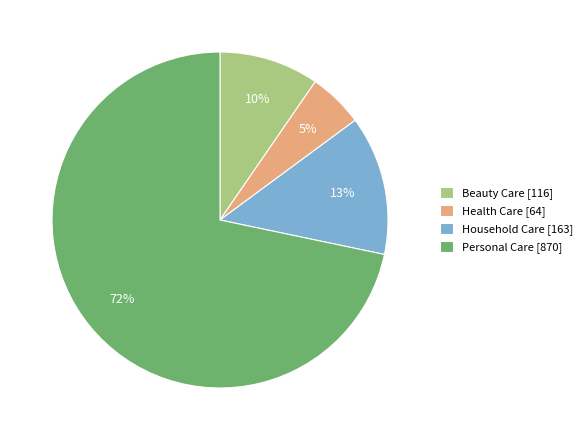

Which category has the biggest portion of the pie?

Personal Care